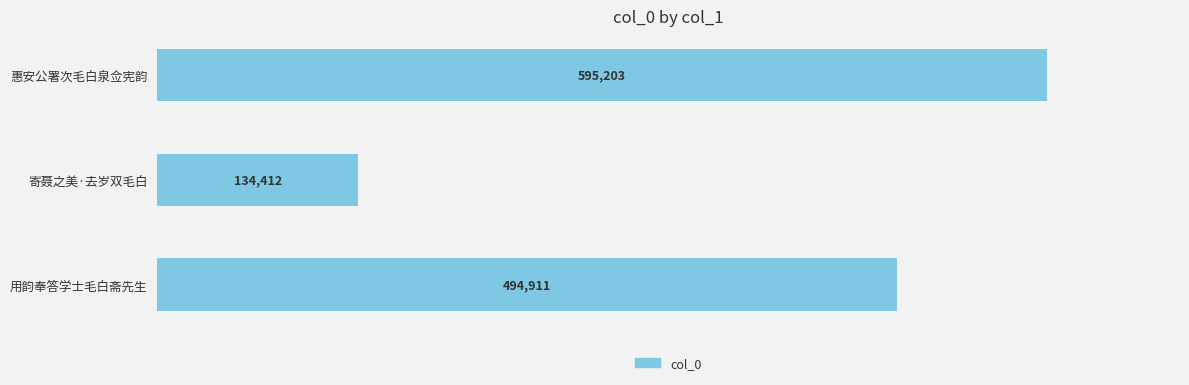

What is the change in value from 惠安公署次毛白泉佥宪韵 to 用韵奉答学士毛白斋先生?

-100292